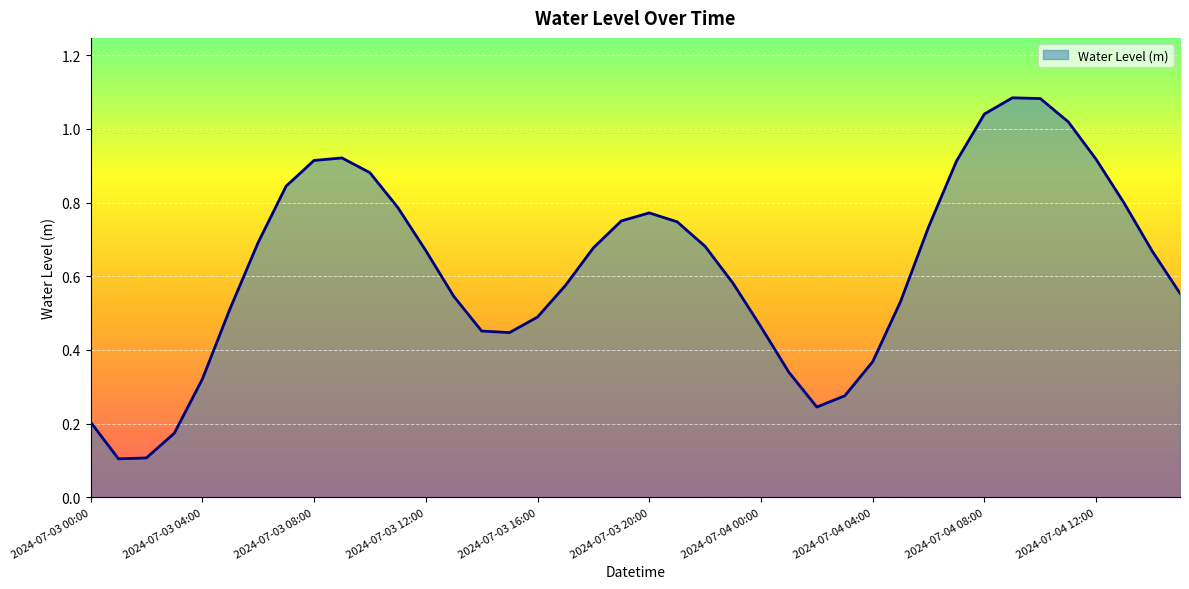

What is the difference between the maximum and minimum values?

1.0